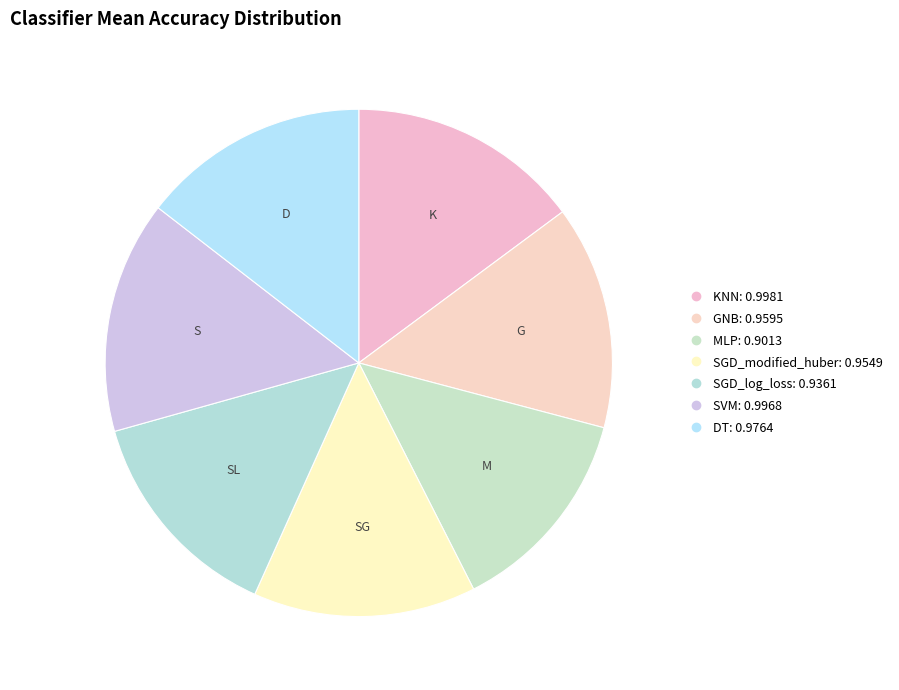

Do MLP and SGD_log_loss together represent more than half of the pie?

No